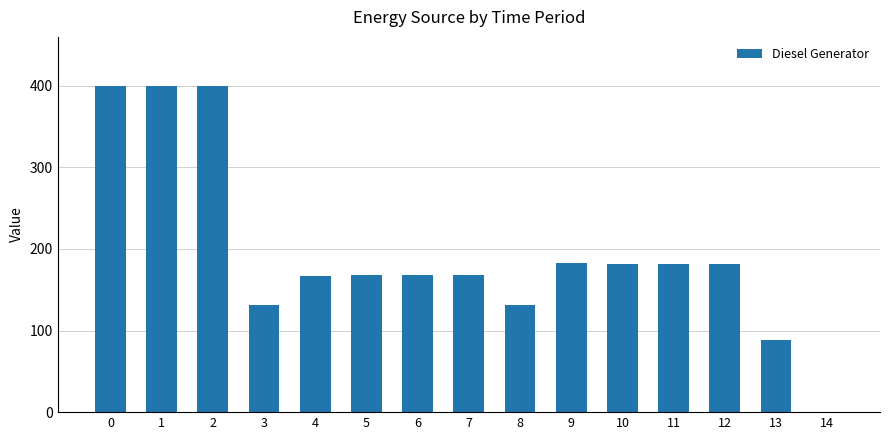

What is the ratio of the value at 11 to the value at 7?

1.1